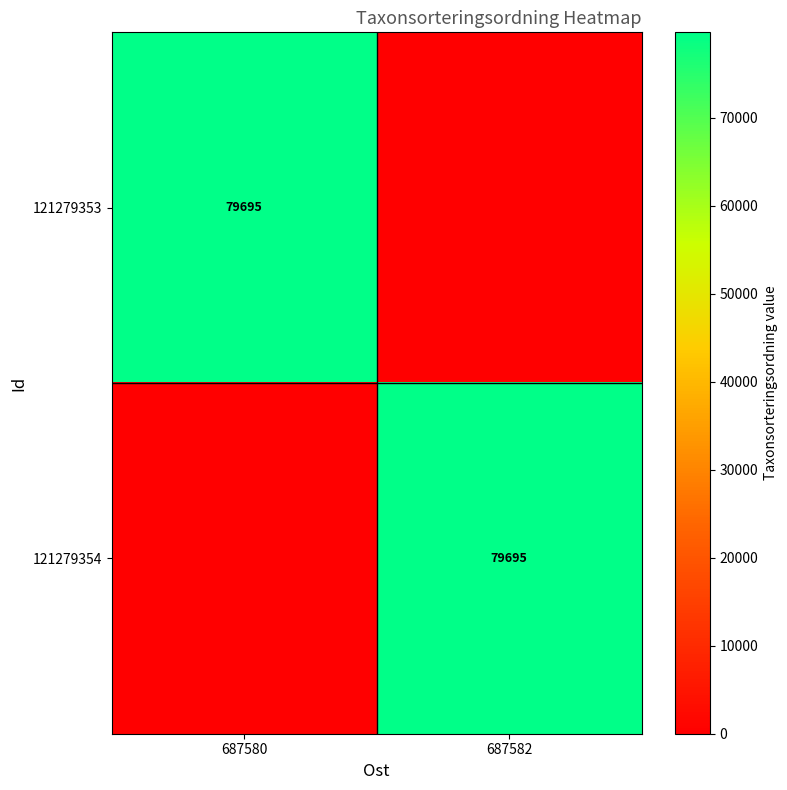

Is it true that 121279353 equals 79695 at 687580?

True